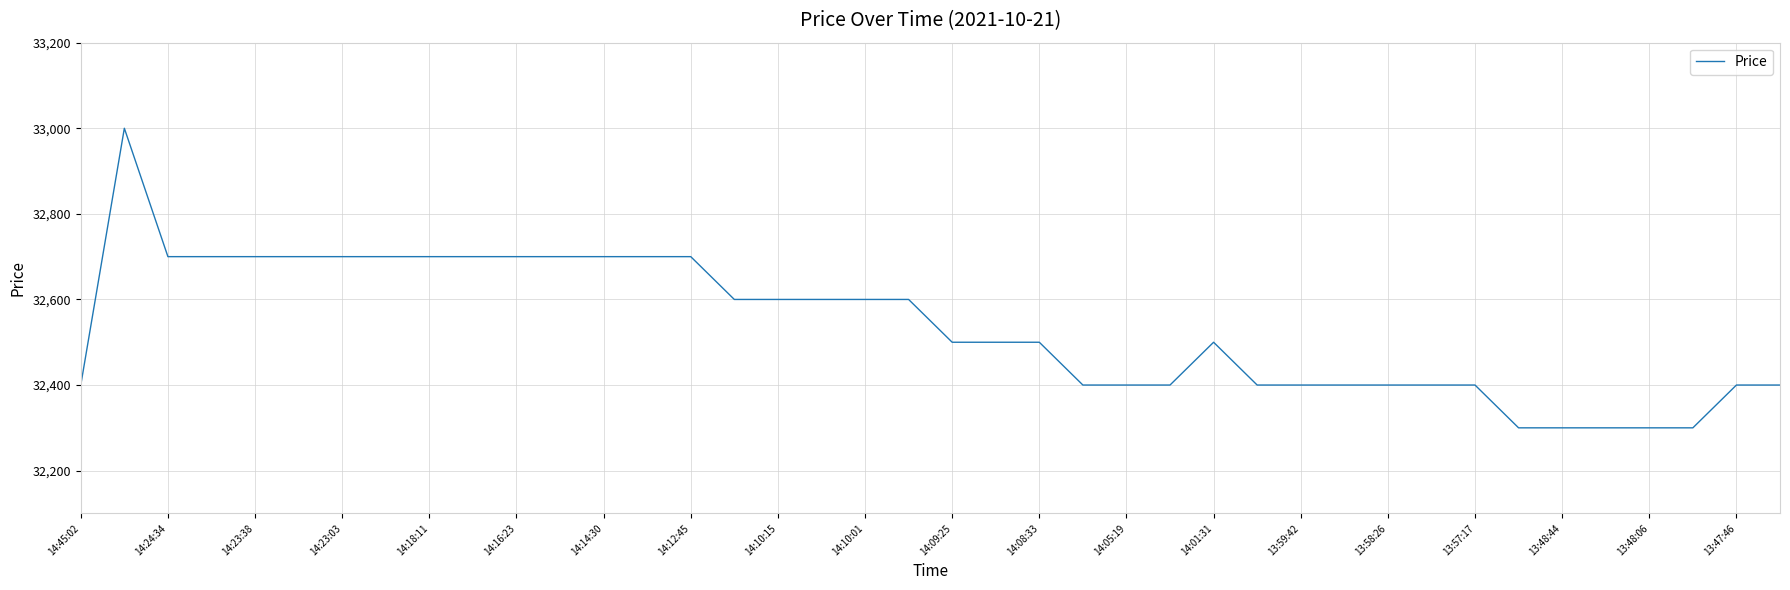

What is the minimum value shown in the chart?

32300